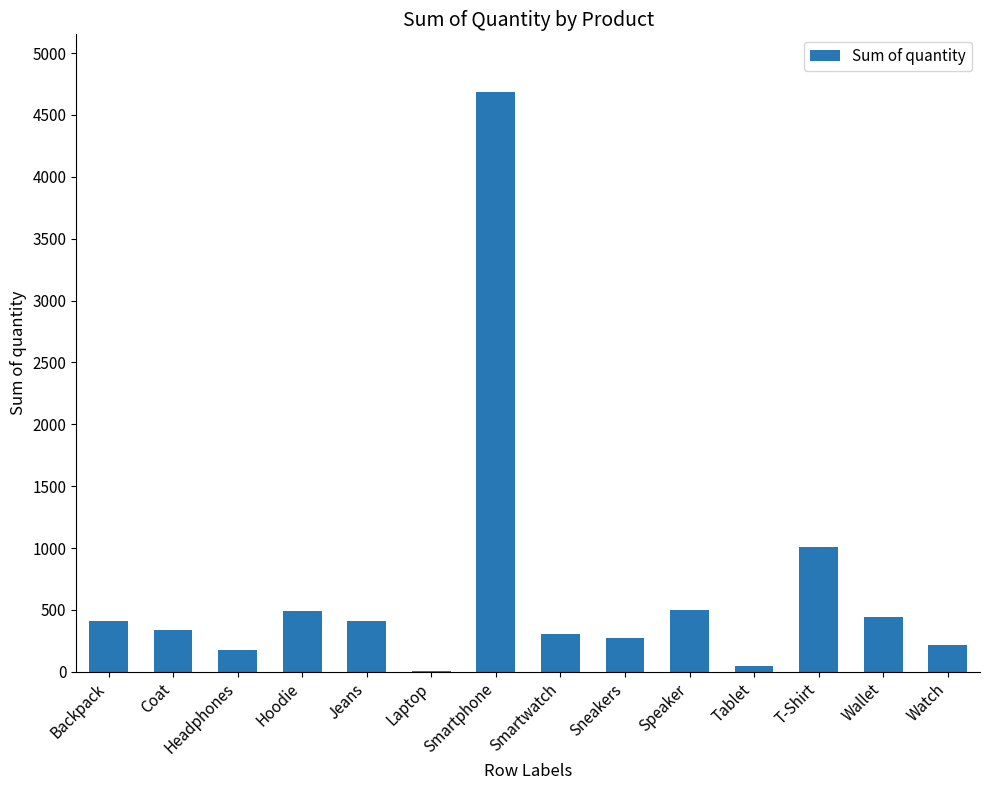

The value at Jeans is 702.1. True or false?

False